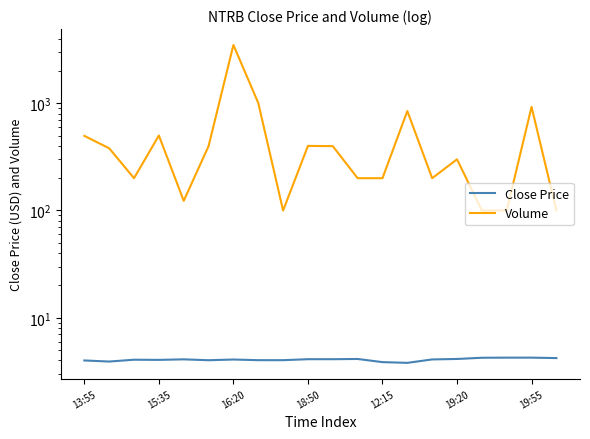

What is the value of the Close Price point at the 11th from the left?

4.1